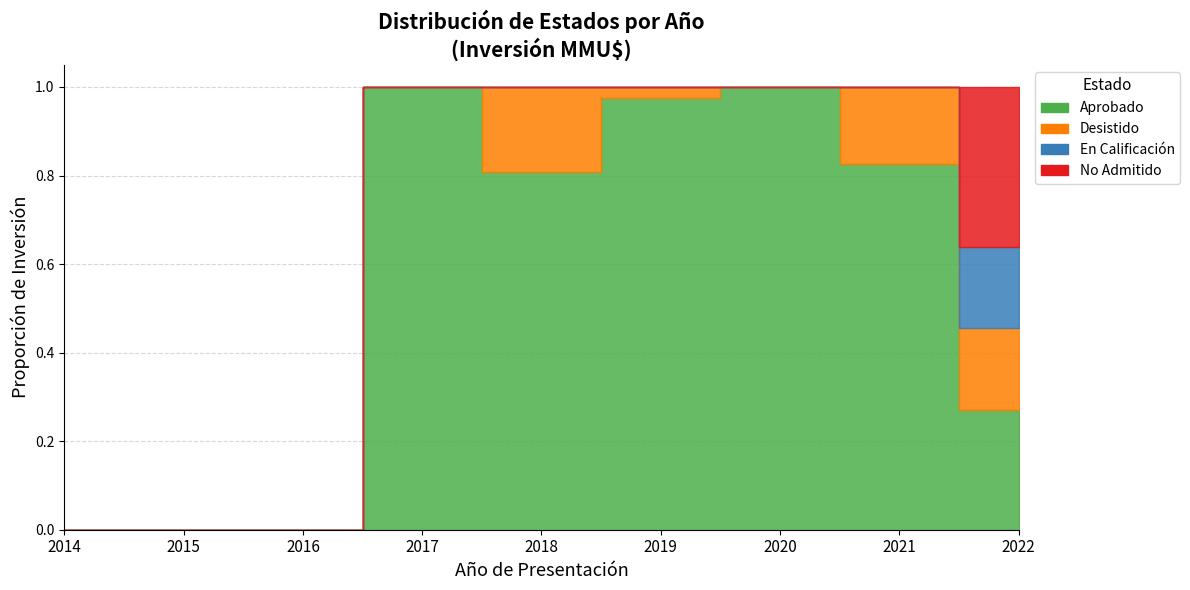

Reading left to right, what are all the values shown in this chart?

Aprobado: 2014=0	2015=0	2016=0	2017=105713	2018=29285	2019=749562	2020=829200	2021=233396	2022=68549
Desistido: 2014=0	2015=0	2016=0	2017=0	2018=7000	2019=18760	2020=0	2021=49000	2022=46759
En Calificación: 2014=0	2015=0	2016=0	2017=0	2018=0	2019=0	2020=0	2021=0	2022=46759
No Admitido: 2014=0	2015=0	2016=0	2017=0	2018=0	2019=0	2020=0	2021=0	2022=91500